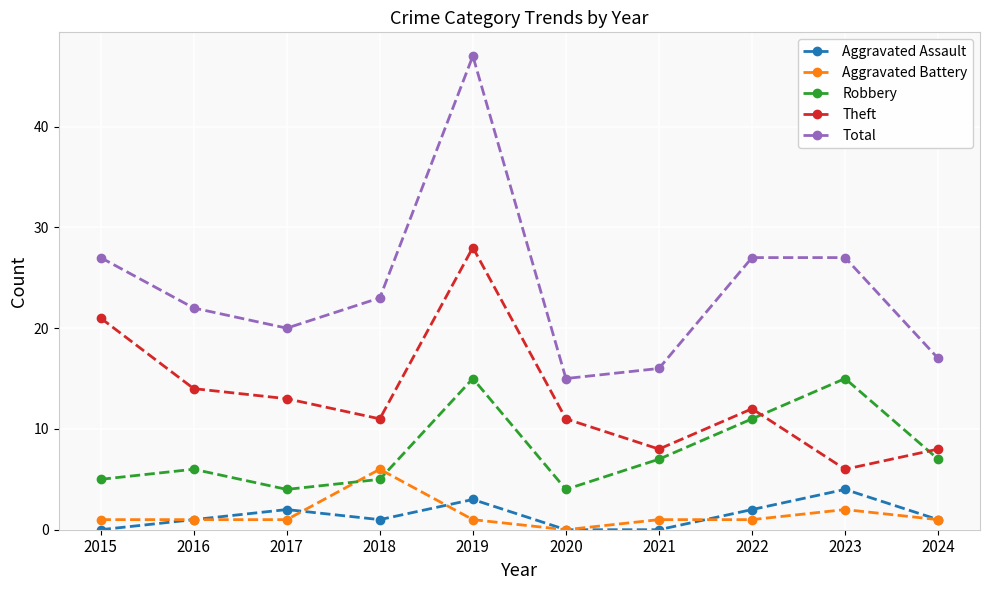

Which category has the highest value across all series?

2019